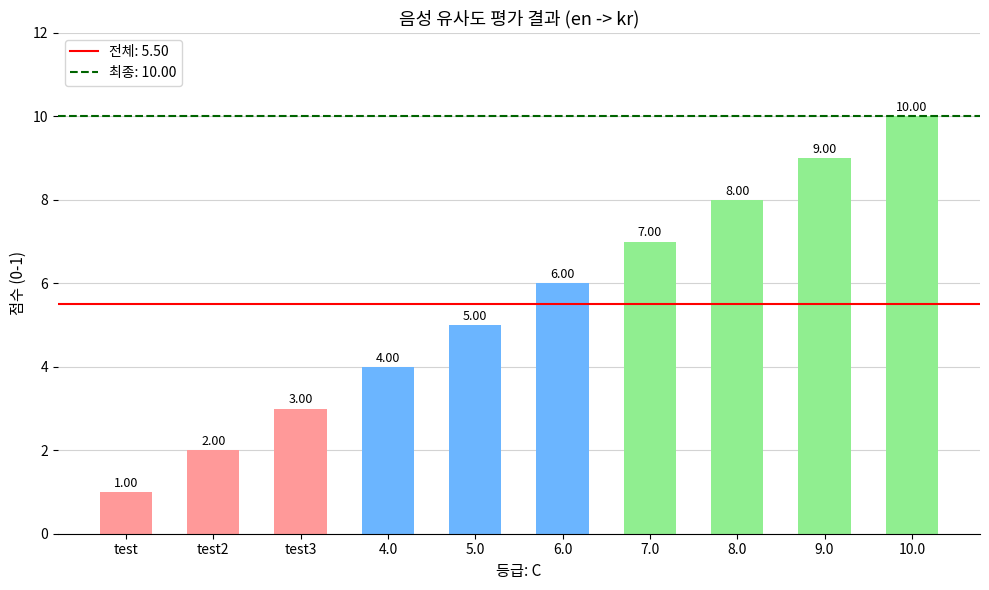

What is the greatest value displayed?

10